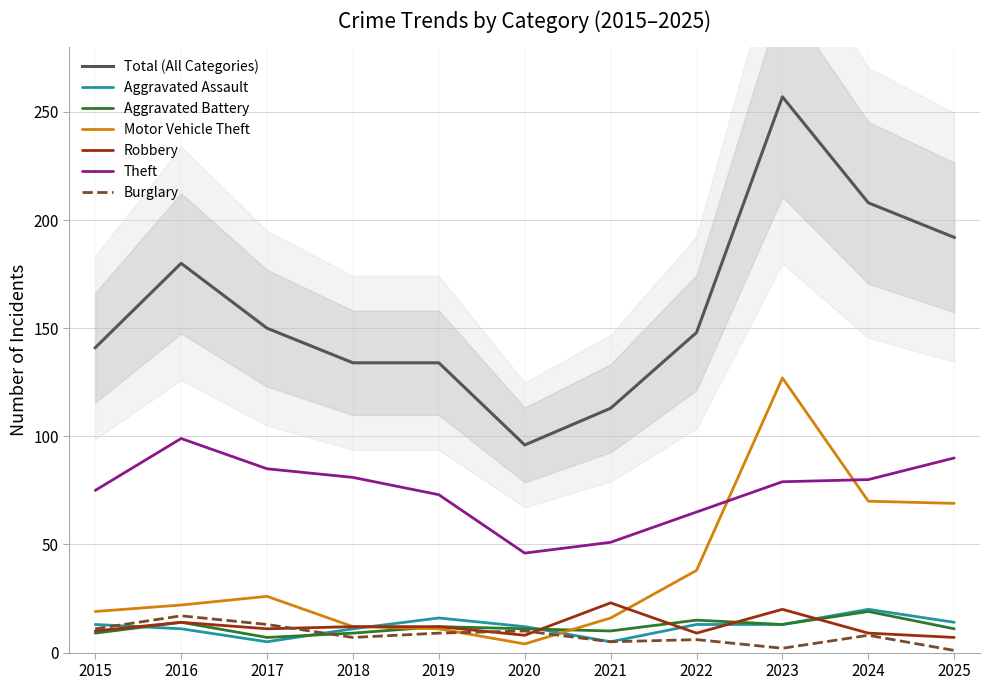

What is the spread (max minus min) of values at 2020?

42